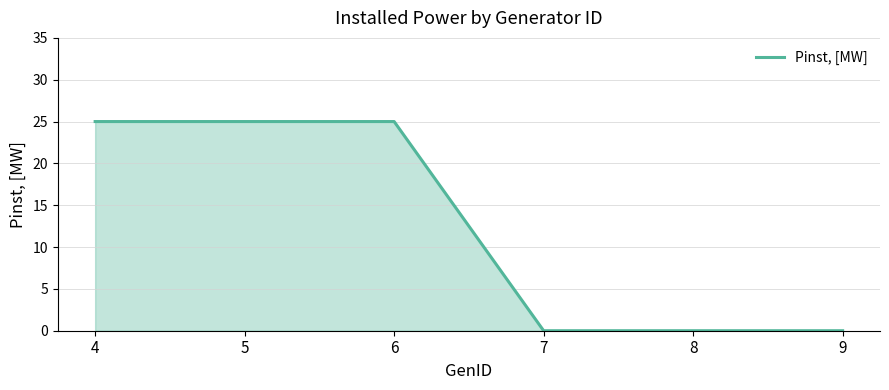

What is the approximate value at 6?

25